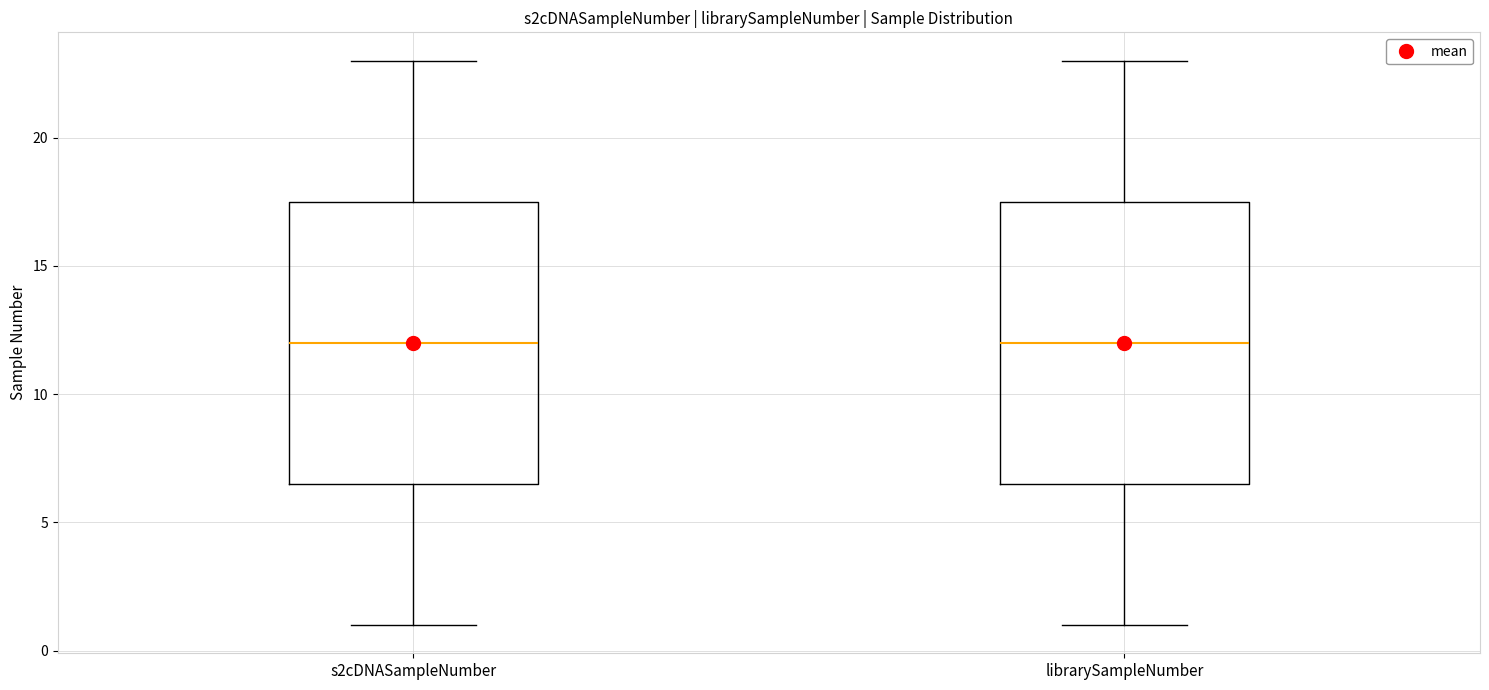

Reading left to right, read every box against the y-axis: the position of its median line, the range the box covers, and the ends of its whiskers. The values are not printed on the chart, so give them approximately, as read against the axis.

s2cDNASampleNumber: median 12.0, box 6.5 to 17.5, whiskers 1.0 to 23.0
librarySampleNumber: median 12.0, box 6.5 to 17.5, whiskers 1.0 to 23.0